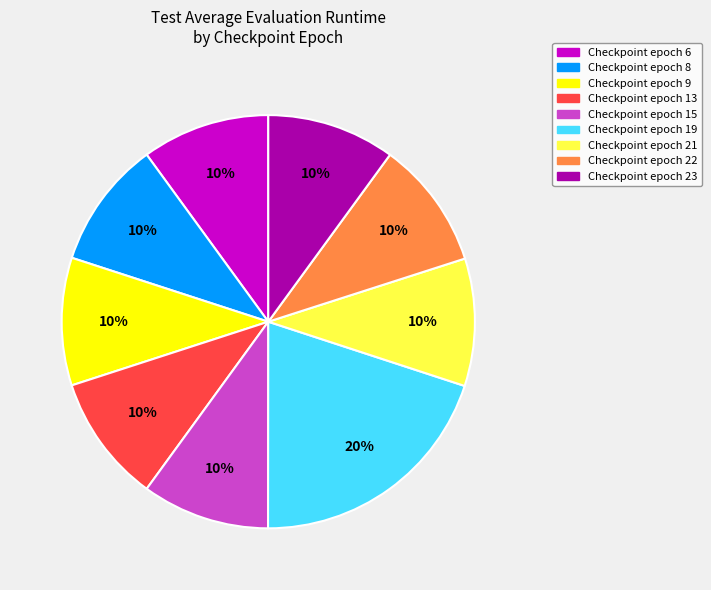

To the nearest percent, what is the average slice percentage?

11%